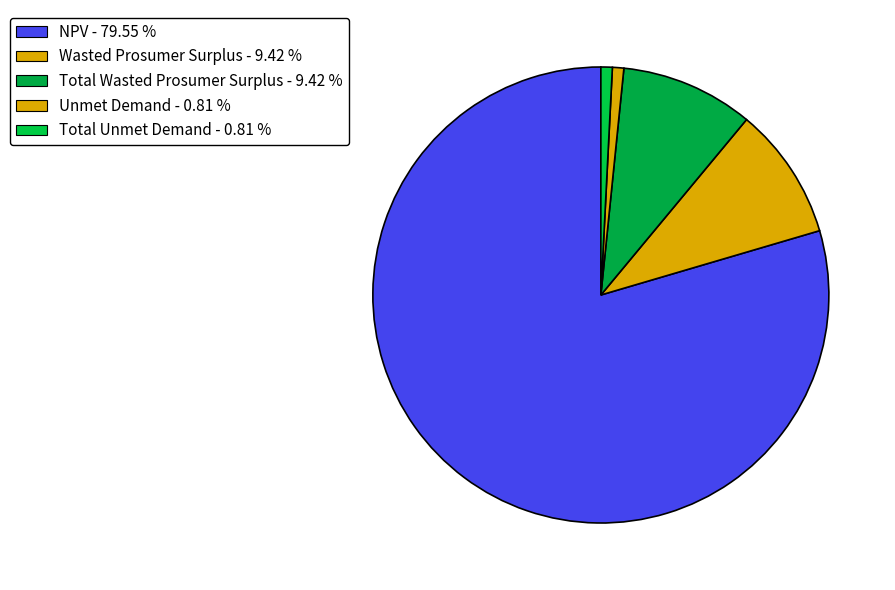

Count the number of slices in the pie.

5